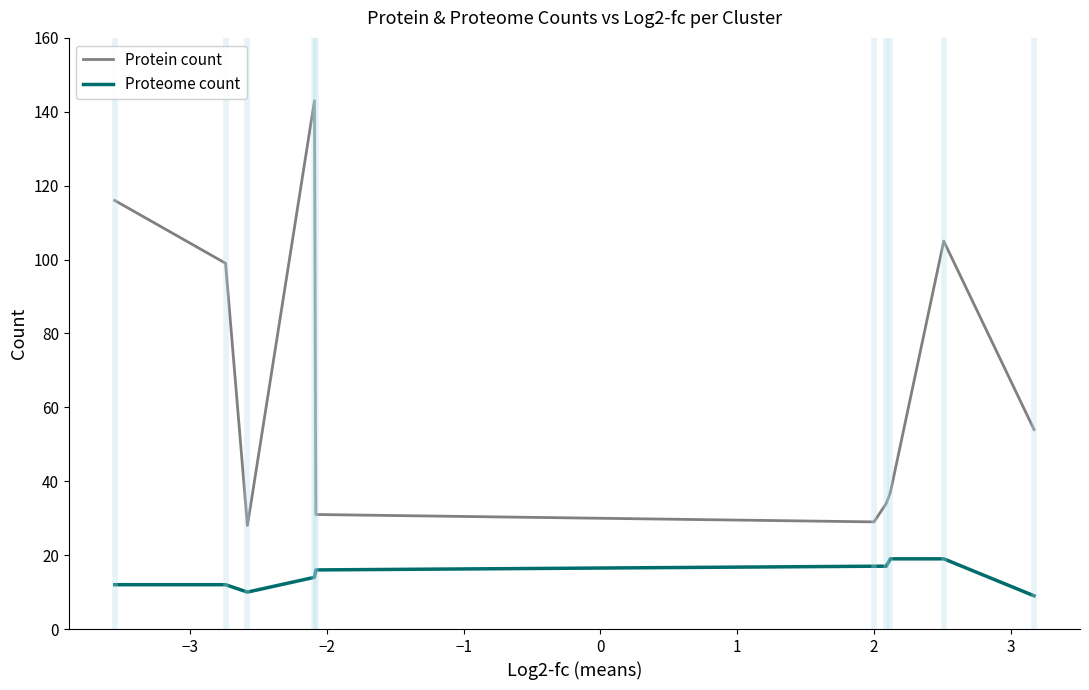

What is the maximum value for Proteome count?

19